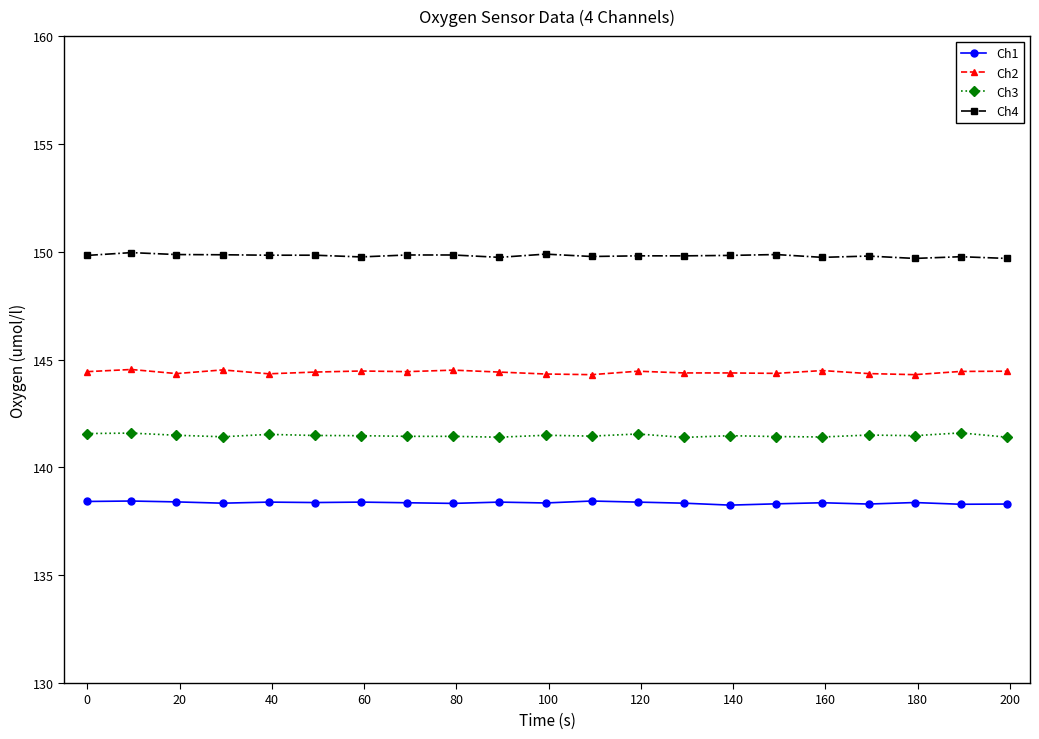

What is the lowest value of the Ch3 series?

141.4